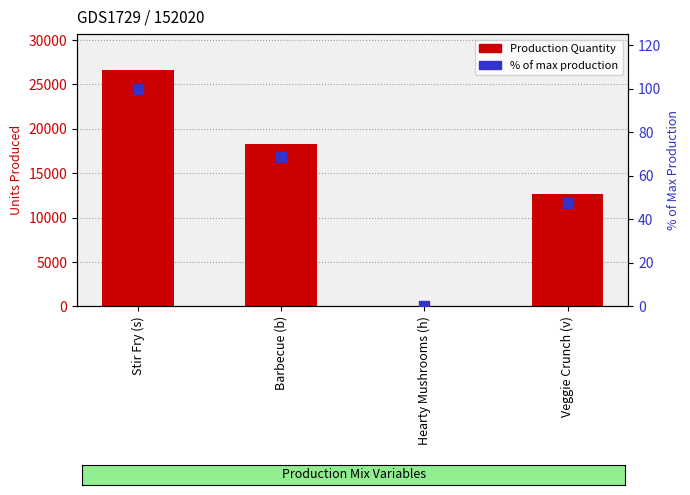

At how many categories does at least one series exceed 16620?

2